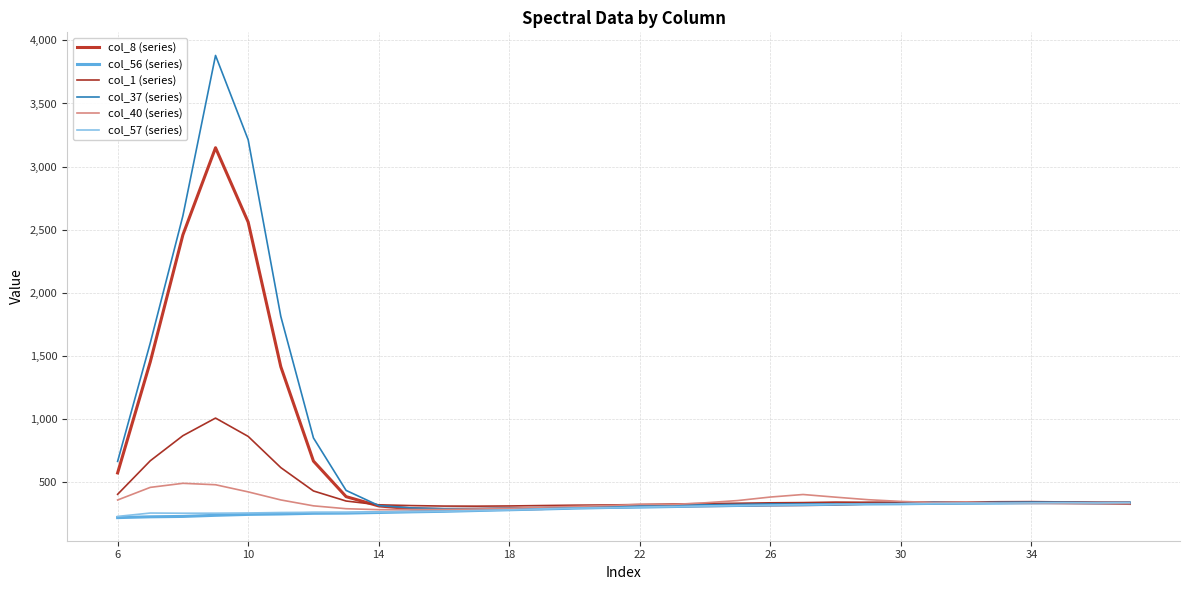

What are all the series names shown in the legend?

col_8 (series), col_56 (series), col_1 (series), col_37 (series), col_40 (series), col_57 (series)